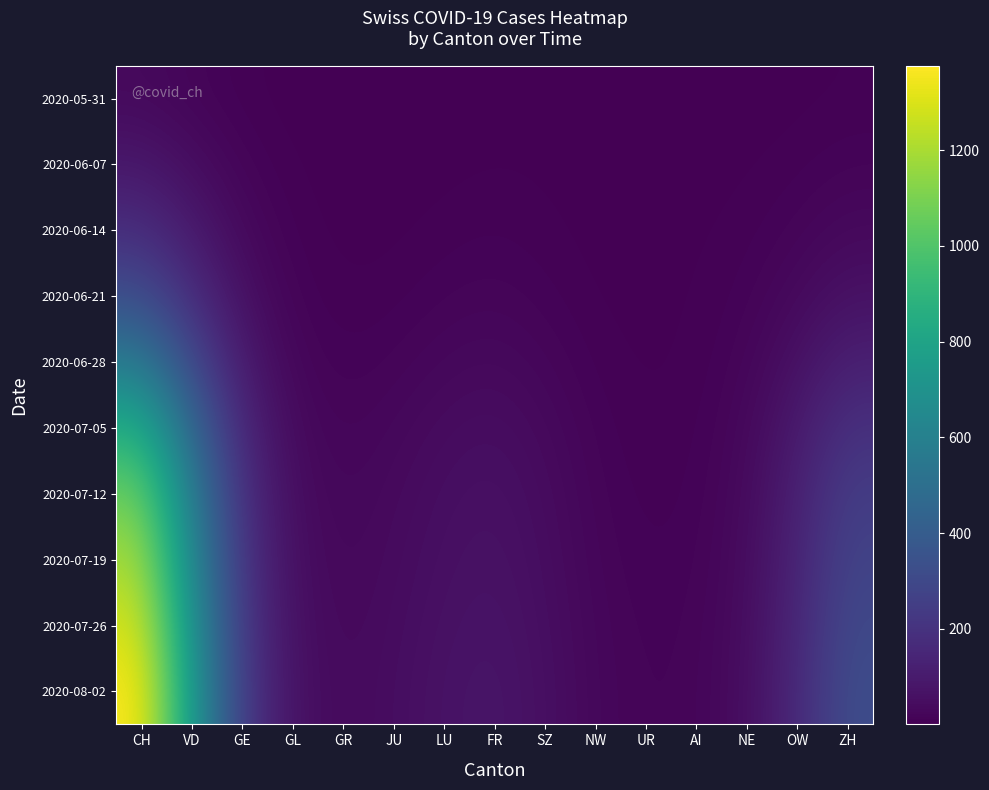

What is the spread (max minus min) of values at FR?

74.9